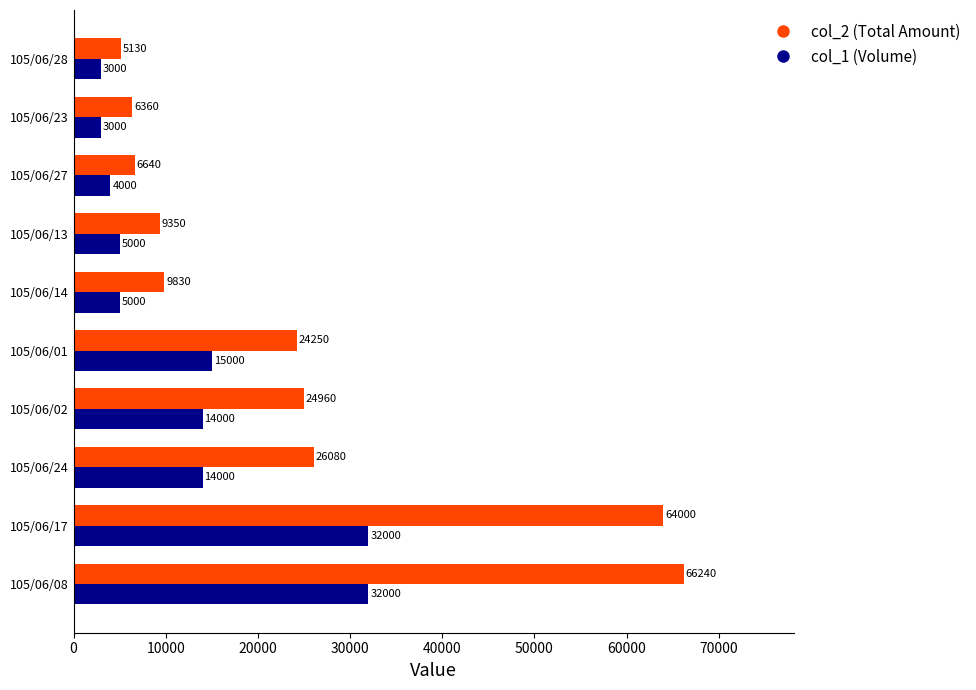

The col_2 (Total Amount) series shows 43297 at 105/06/08. True or false?

False